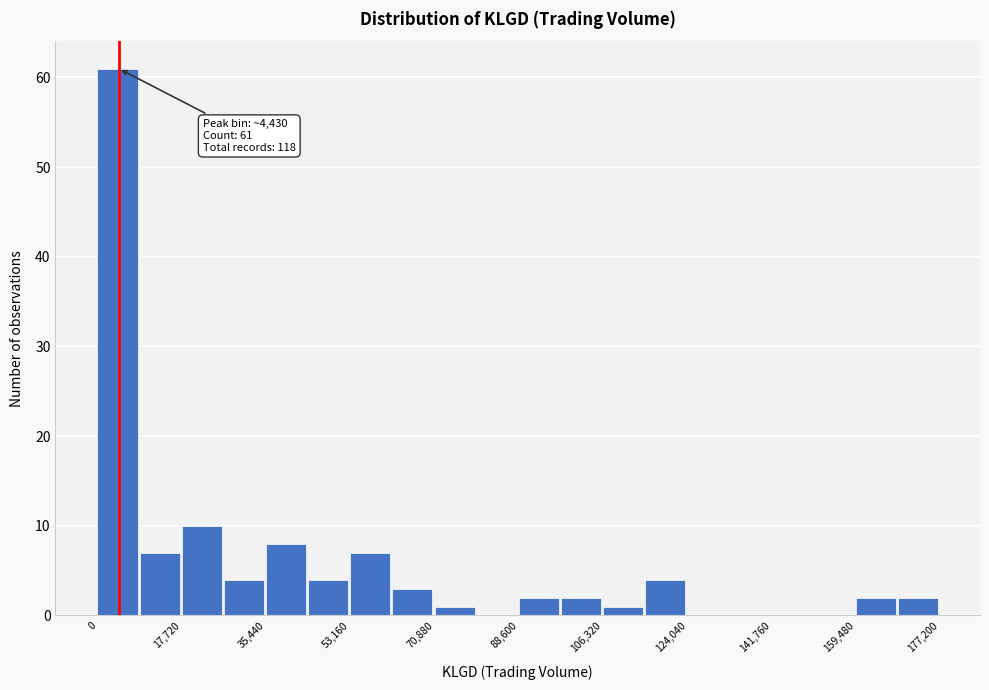

Which range on the x-axis has the tallest bar?

0 to 8000